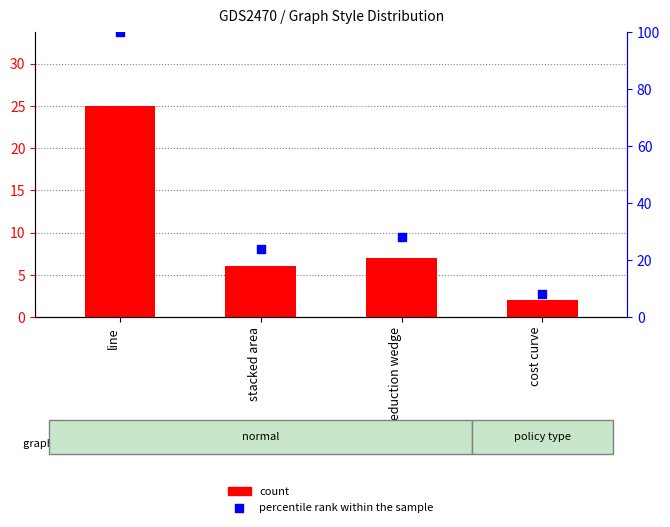

What are all the series names shown in the legend?

count, percentile rank within the sample